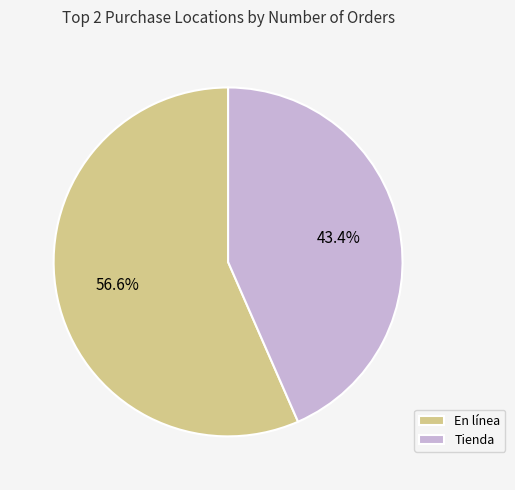

How many slices are in this pie chart?

2